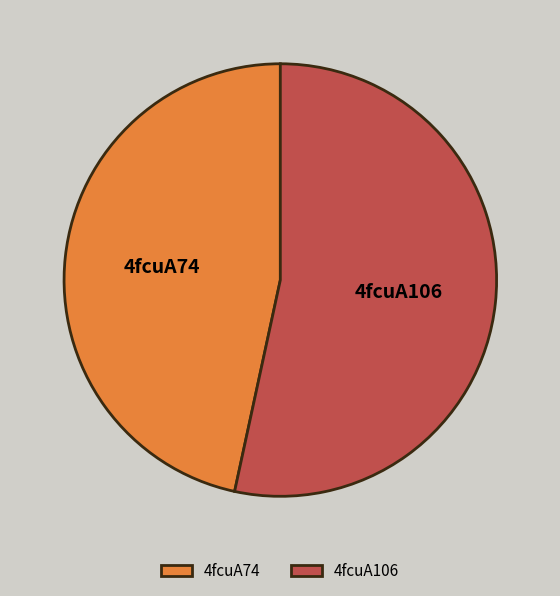

Combined, do 4fcuA74 and 4fcuA106 account for over 50%?

Yes